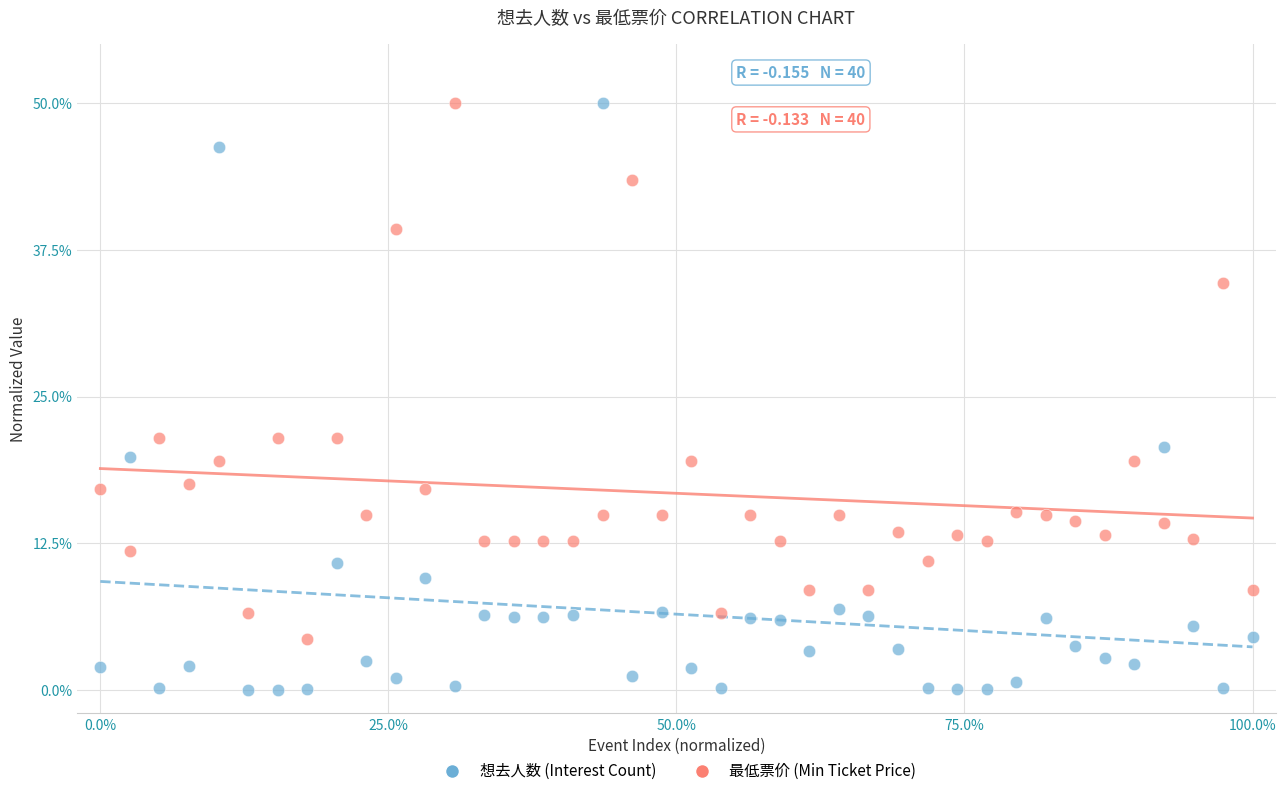

Which series has the largest Y range (max minus min)?

想去人数 (Interest Count)